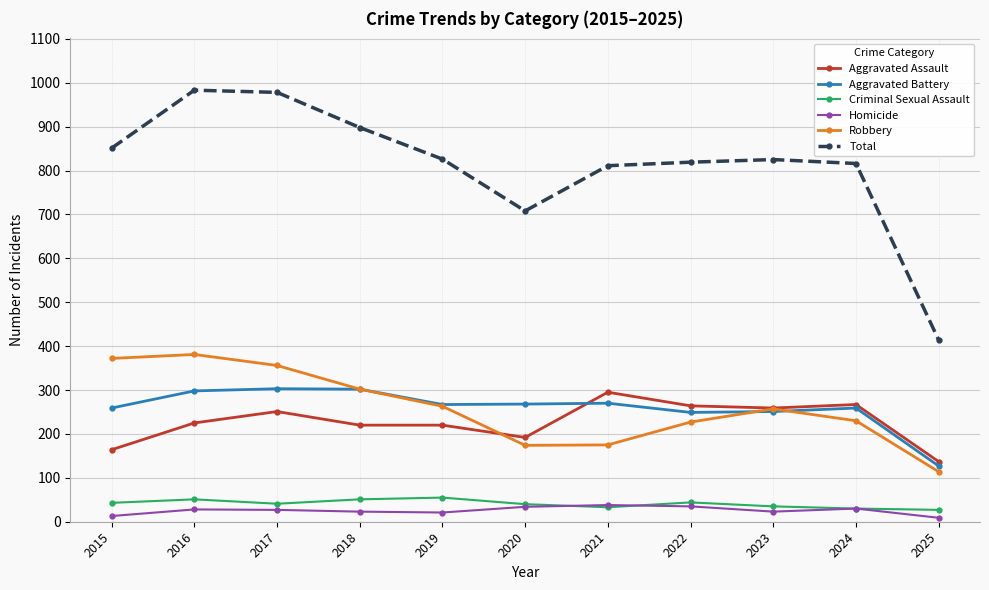

What is the highest value of the Robbery series?

381